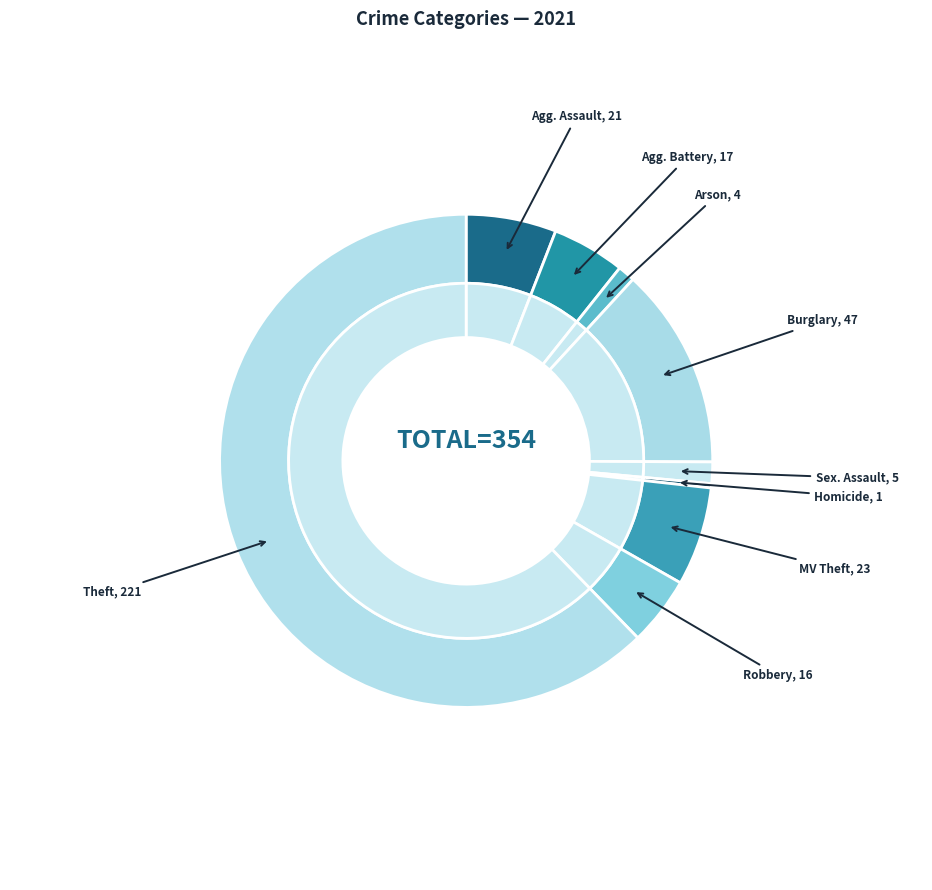

How many segments does this pie chart have?

9